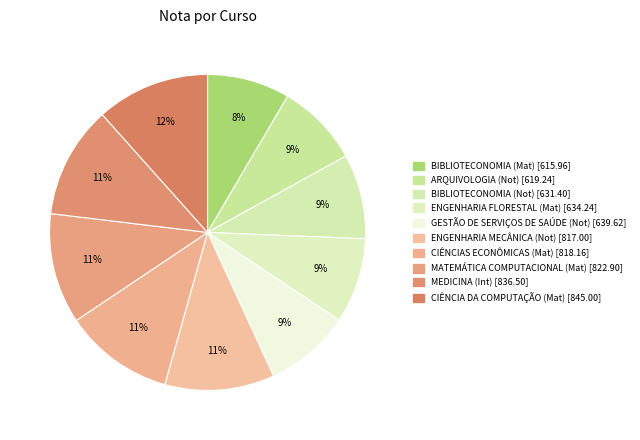

How many segments does this pie chart have?

10